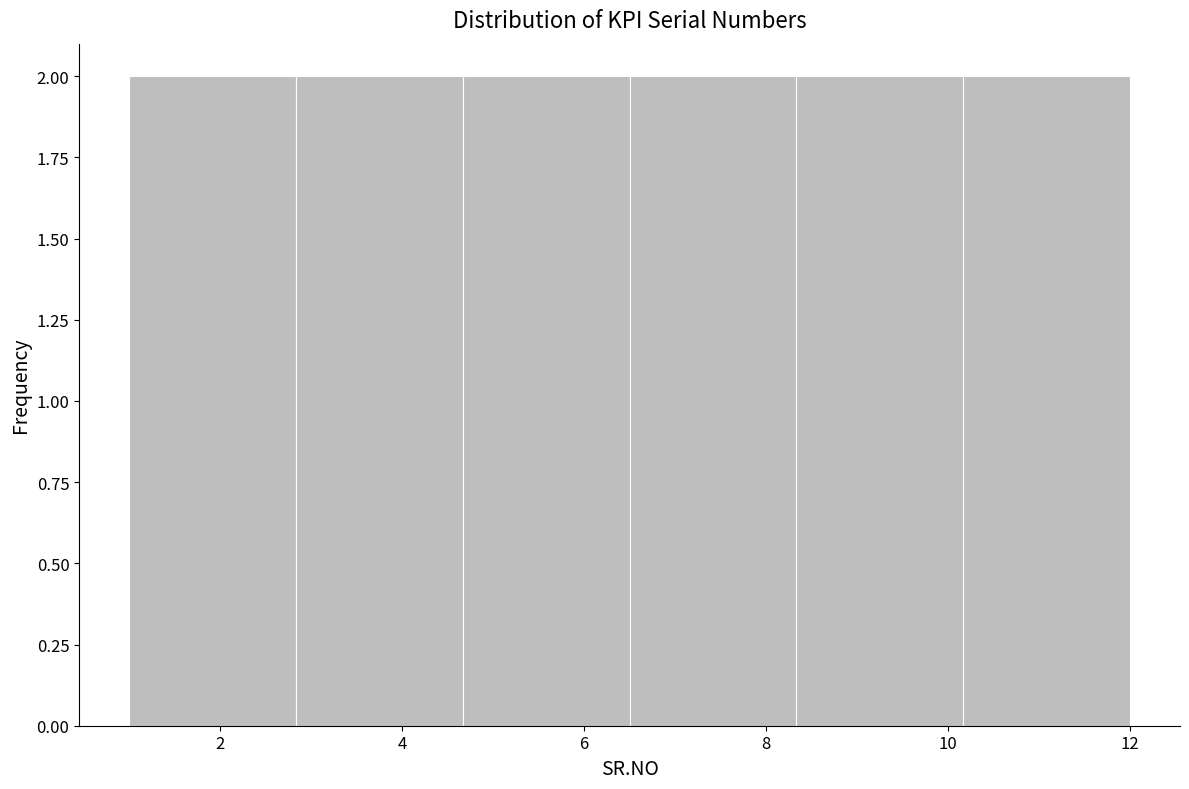

Reading left to right, transcribe this chart: for each bar, give the range it covers on the x-axis and its height. Neither the bar edges nor the heights are printed on the chart, so give them approximately, as read against the axes.

1.0 to 2.8: 2
2.8 to 4.6: 2
4.6 to 6.6: 2
6.6 to 8.4: 2
8.4 to 10.2: 2
10.2 to 12.0: 2